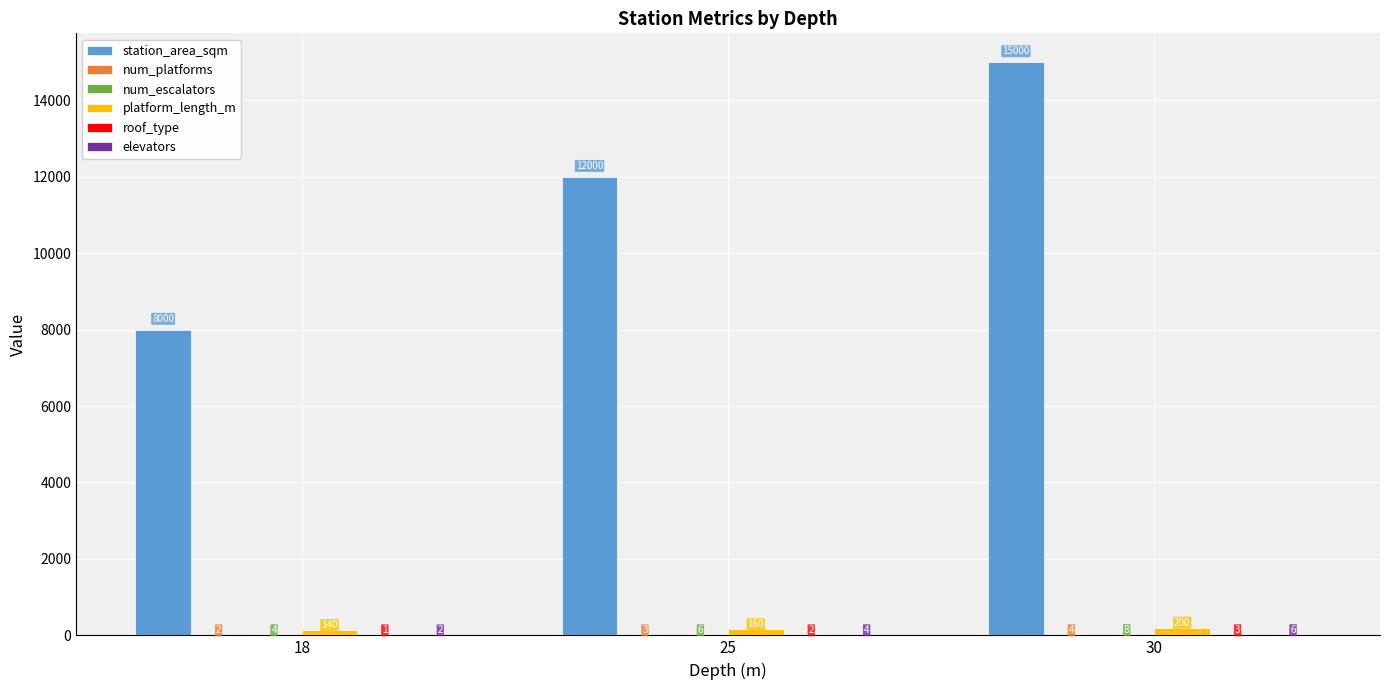

Are the bars grouped side by side (vs. stacked)?

Yes